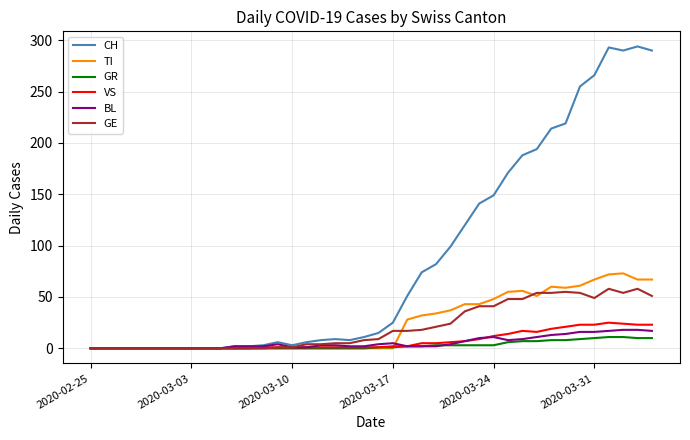

What is the greatest value displayed?

294